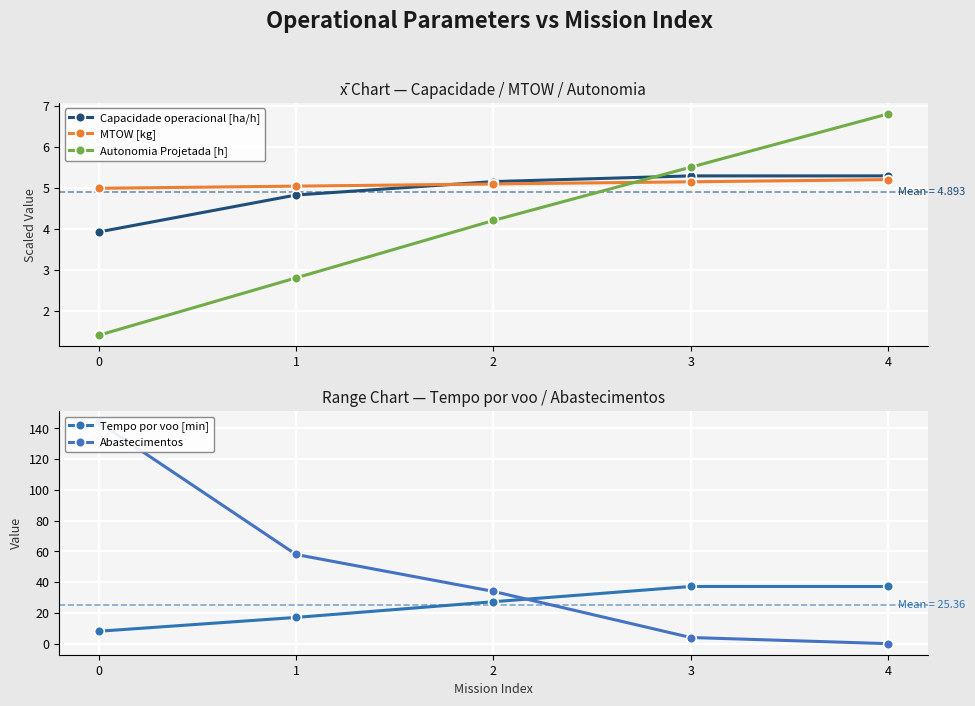

What is the spread (max minus min) of values at 1?

55.2